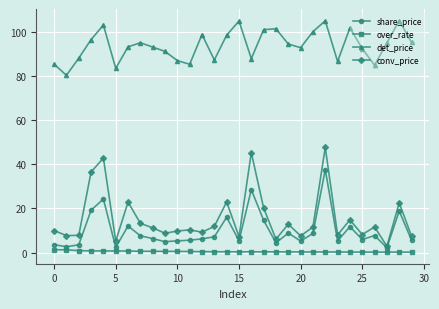

Which series has the largest total across all categories?

det_price